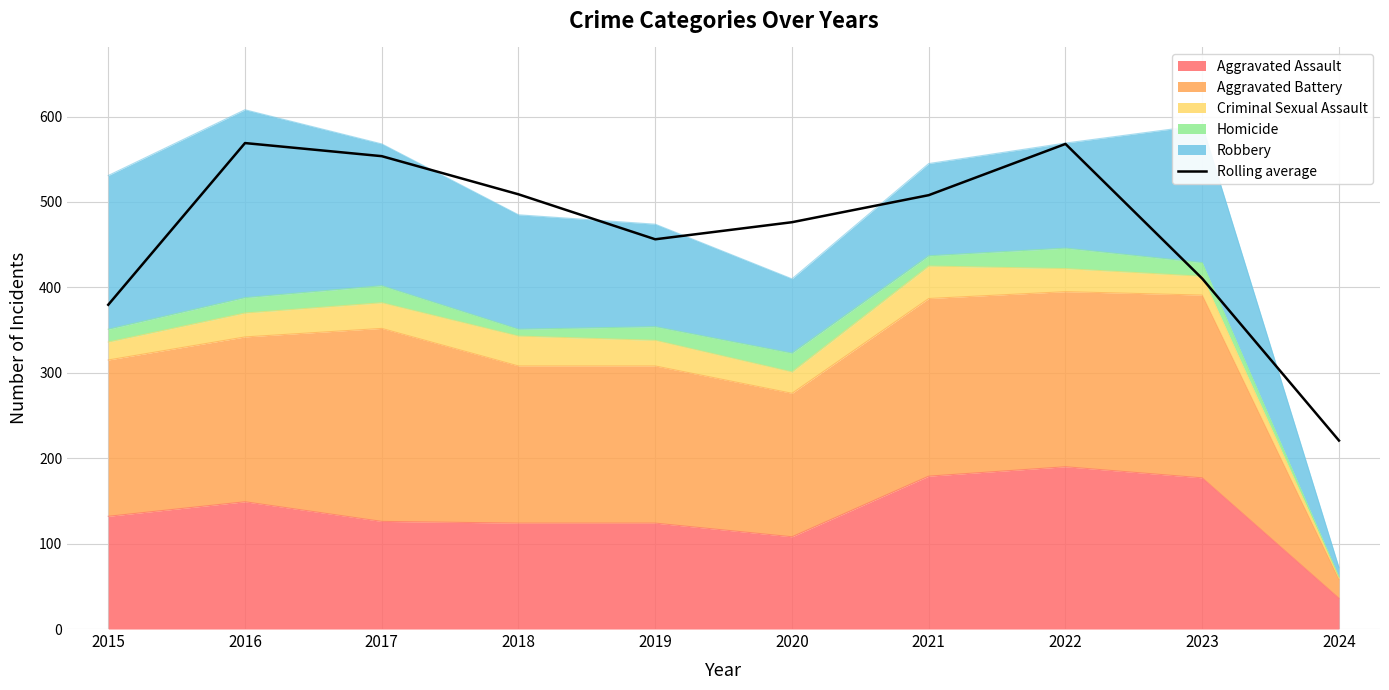

How many values exceed 508?

4